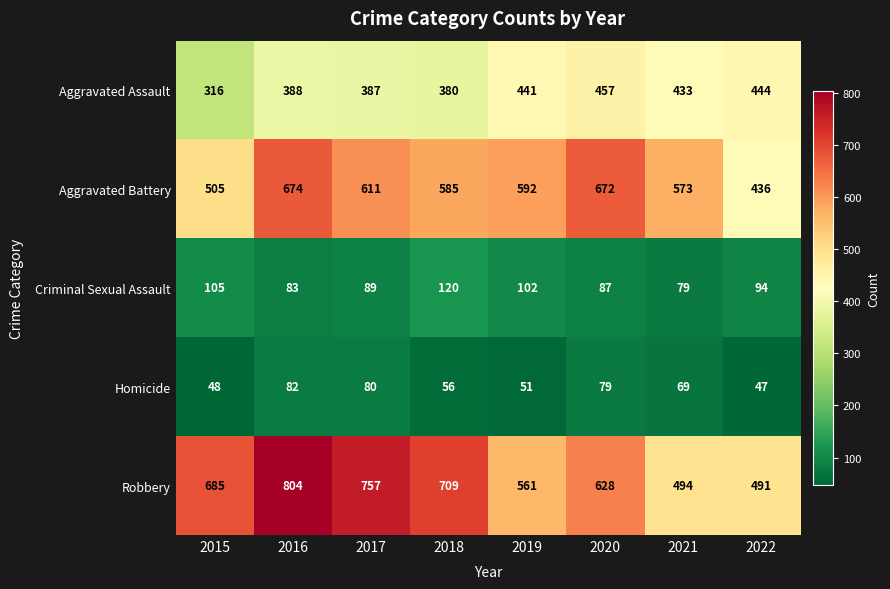

Which series changed the most between 2015 and 2018?

Aggravated Battery